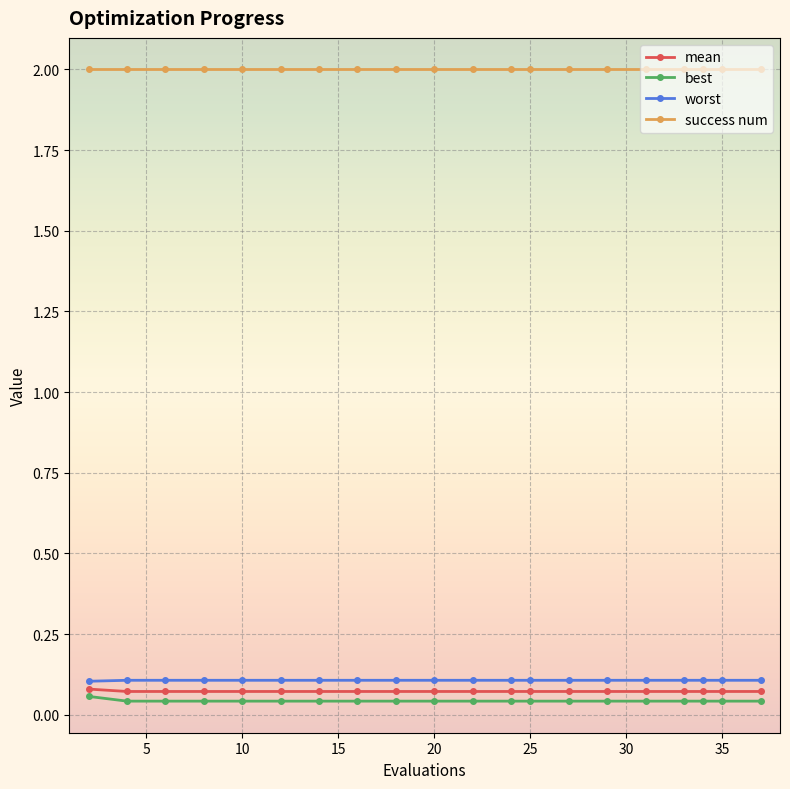

What is the greatest value displayed?

2.0